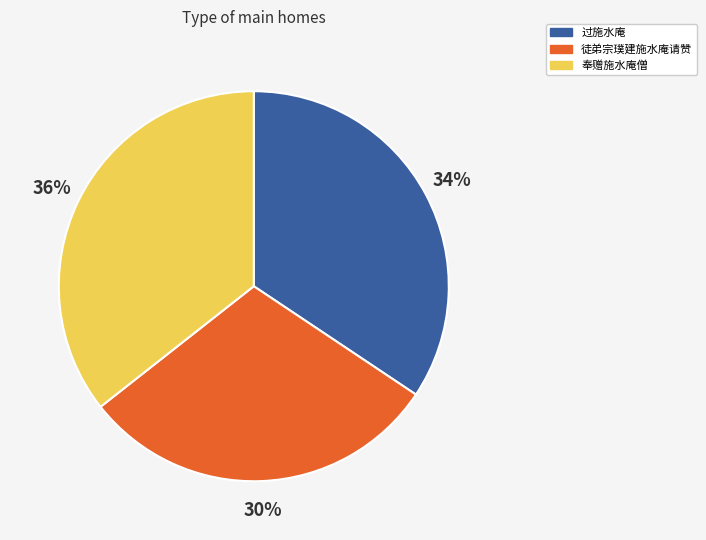

How many slices are in this pie chart?

3